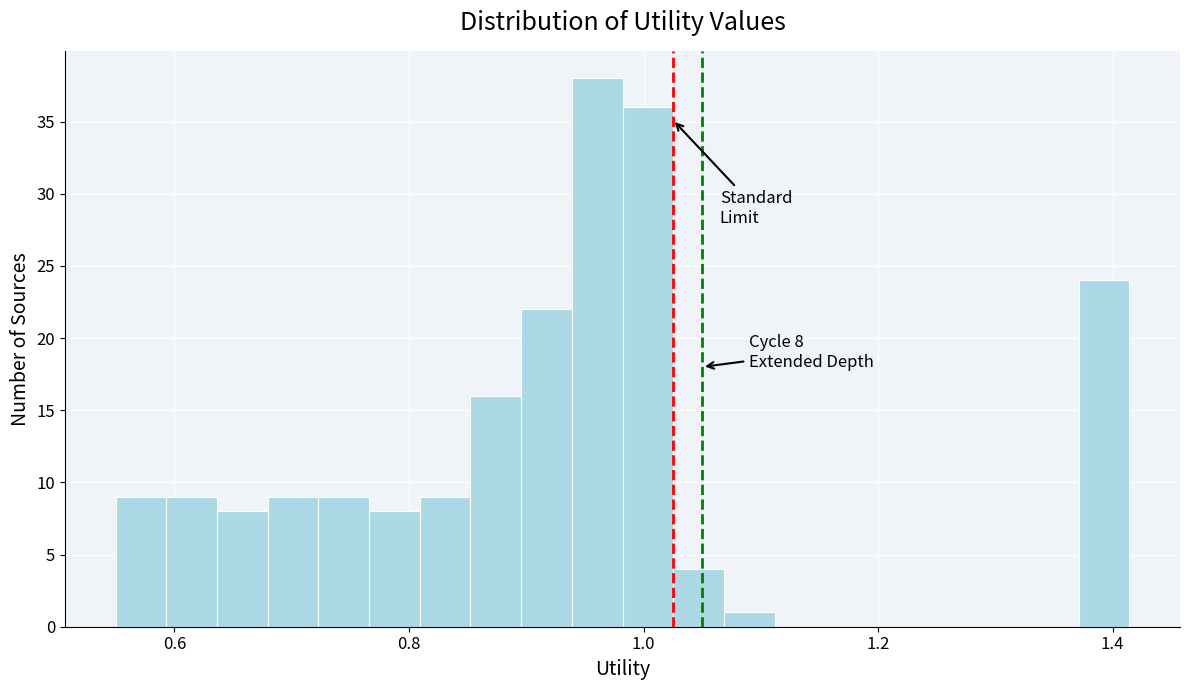

Read against the x-axis, roughly where is the centre of the tallest bar?

0.96